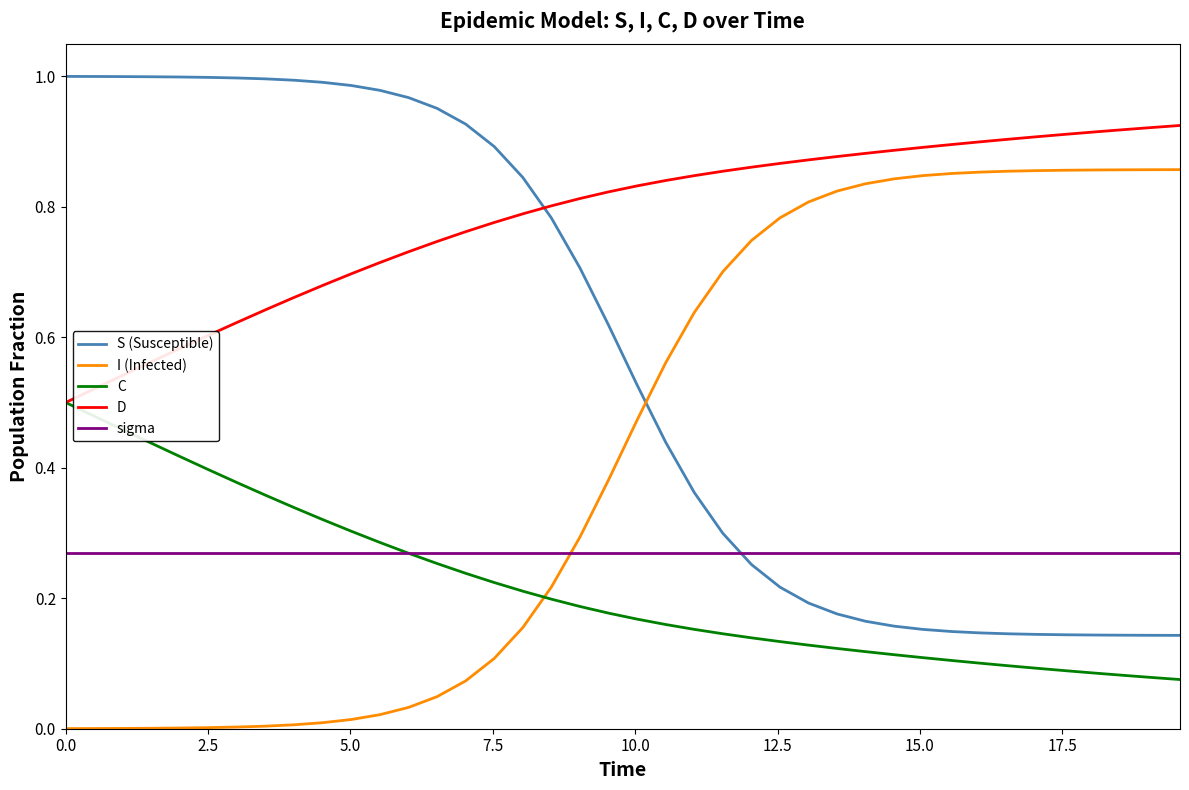

Which series has the largest total across all categories?

D